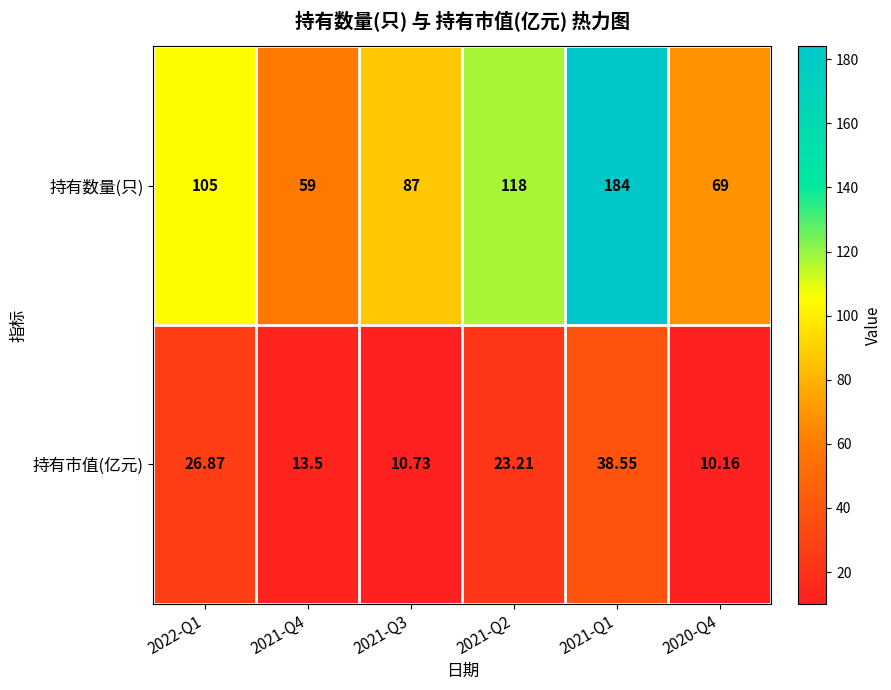

Is the value of 持有市值(亿元) at 2021-Q2 greater than the value of 持有数量(只) at 2022-Q1?

No